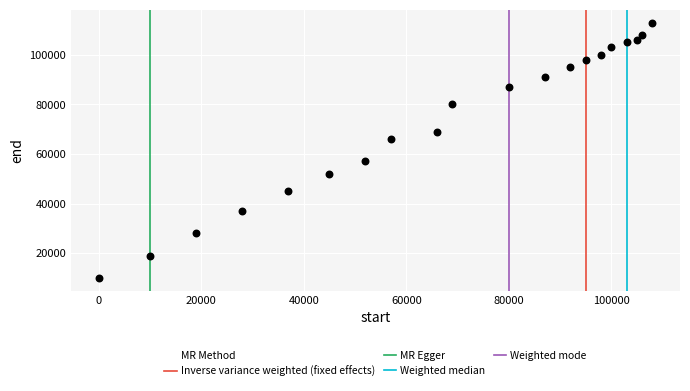

What is the range of X values (max minus min)?

108000